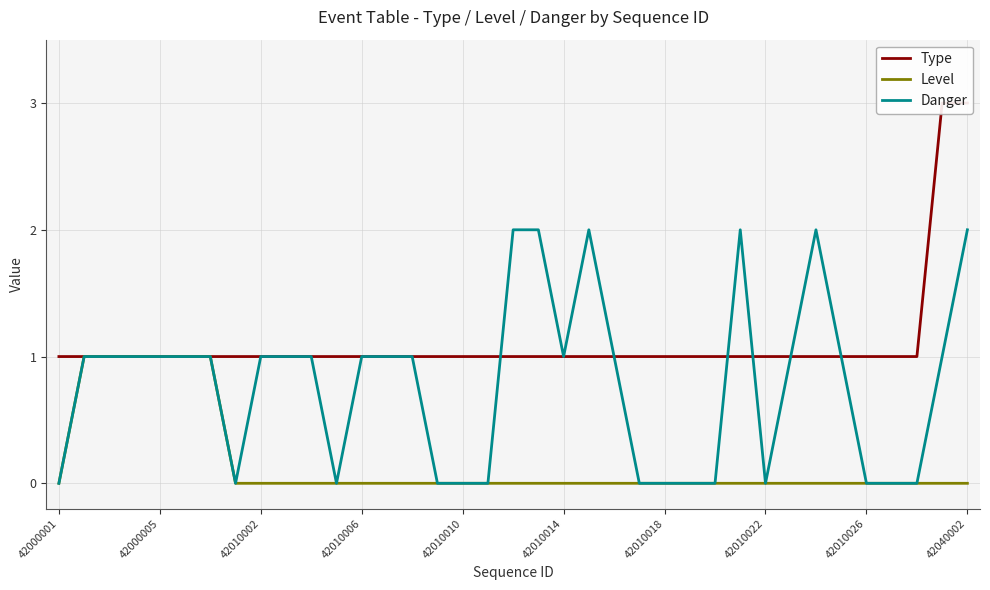

Is this an area chart (filled region under the line)?

No